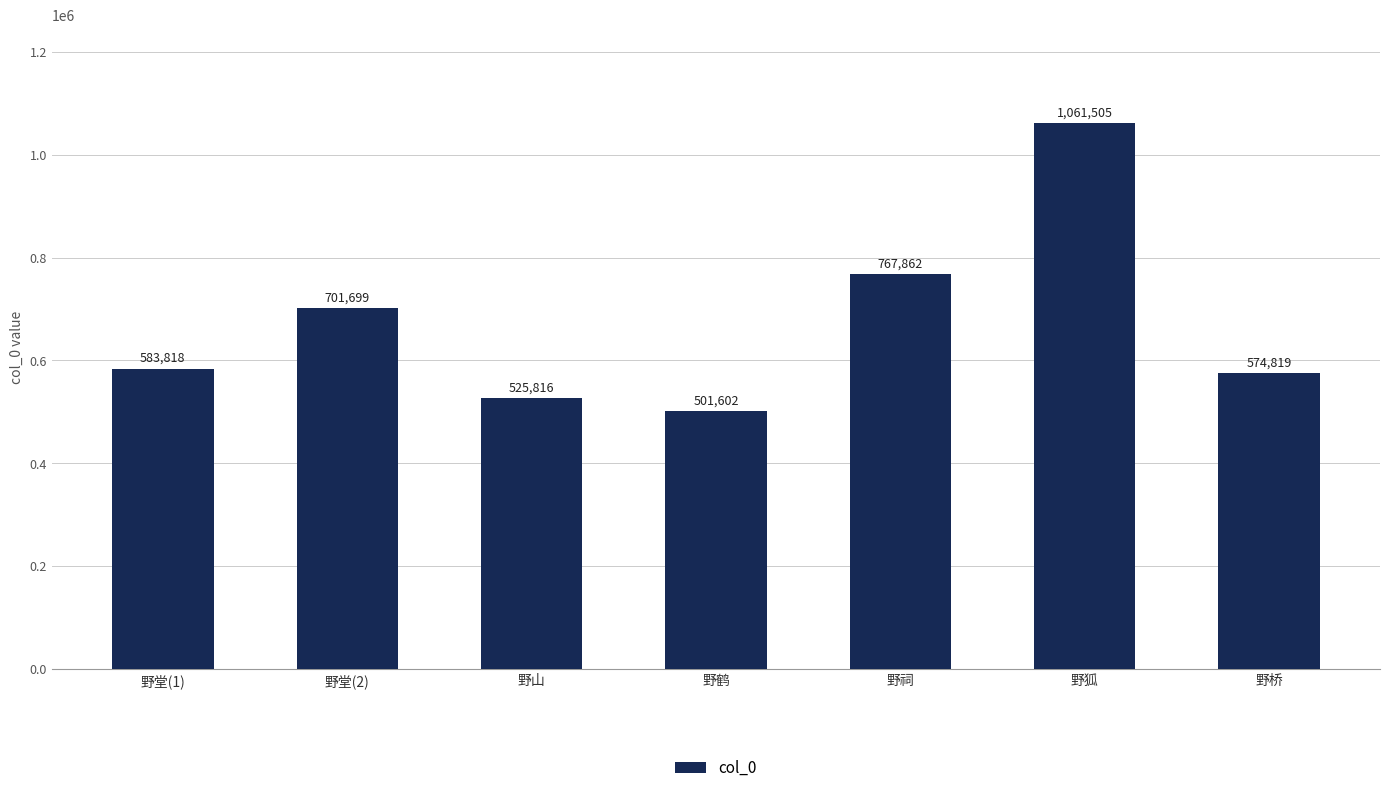

Rank the categories by value from highest to lowest.

野狐, 野祠, 野堂(2), 野堂(1), 野桥, 野山, 野鹤